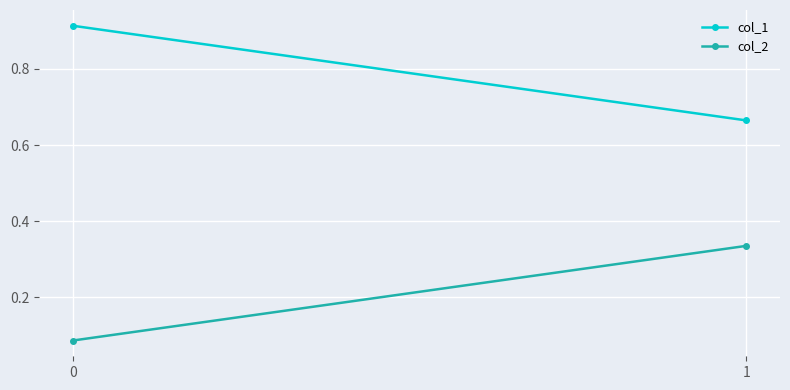

The value of col_1 at 1 is 0.7. True or false?

True